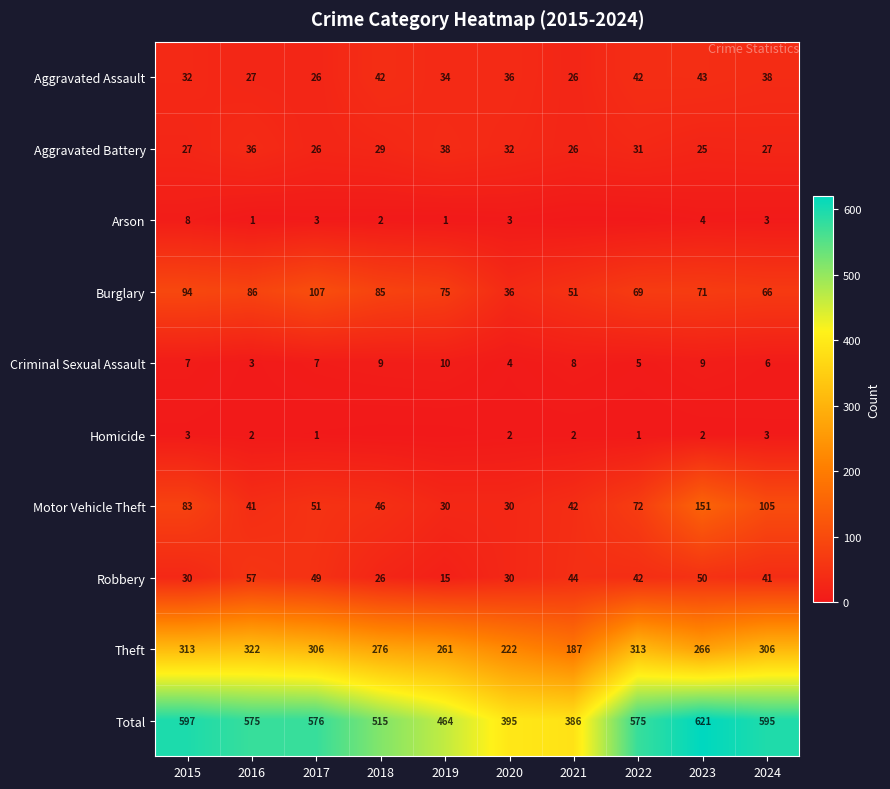

At which label is Theft closest to 254?

2019